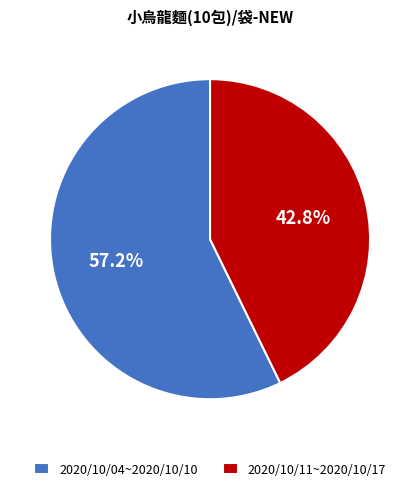

Combined, what portion of the pie is 2020/10/11~2020/10/17 and 2020/10/04~2020/10/10?

100.0%